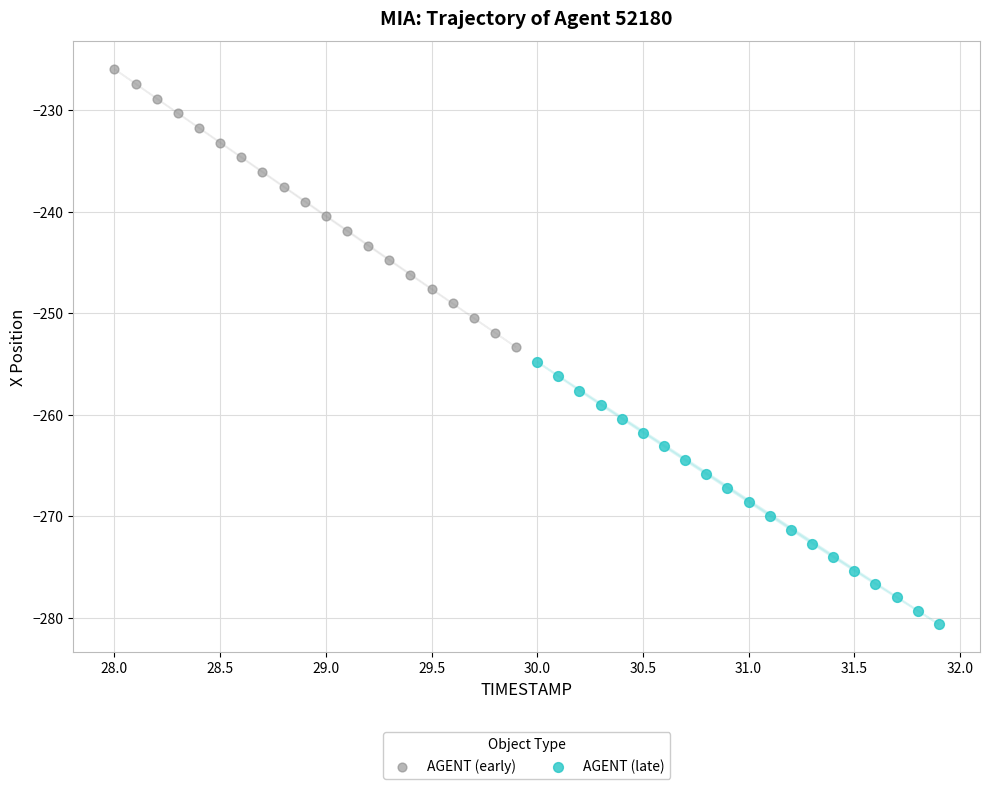

Which series has the widest spread of Y values?

AGENT (early)